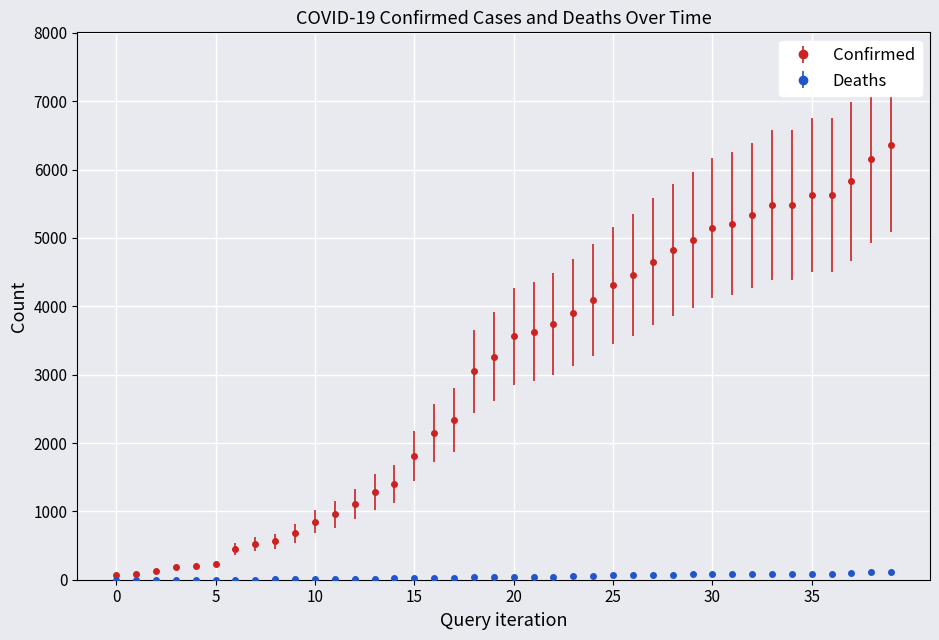

What is the sum of all Deaths values?

1729